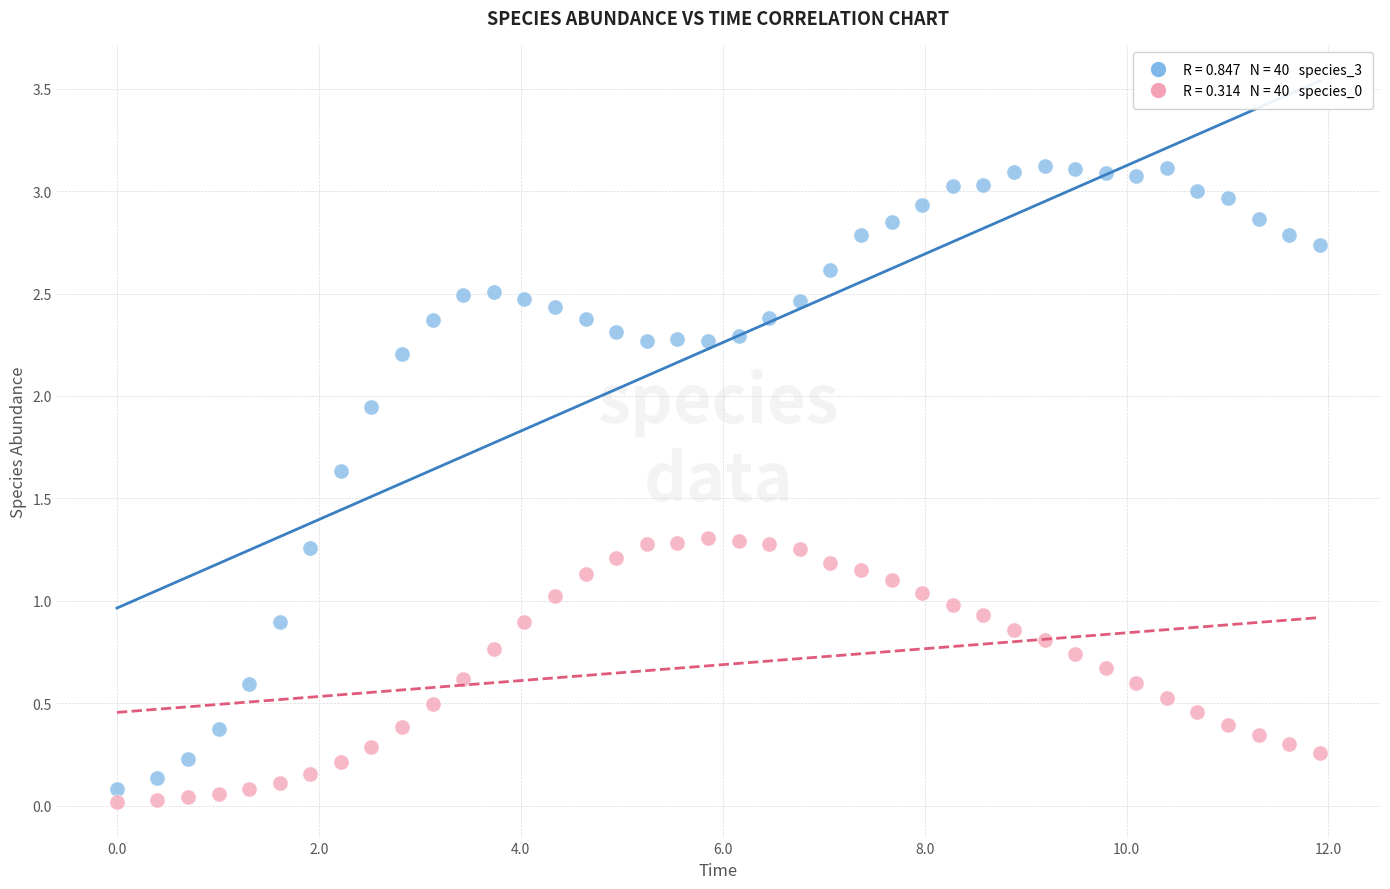

Across all data points, what is the range of Y values (max minus min)?

3.1